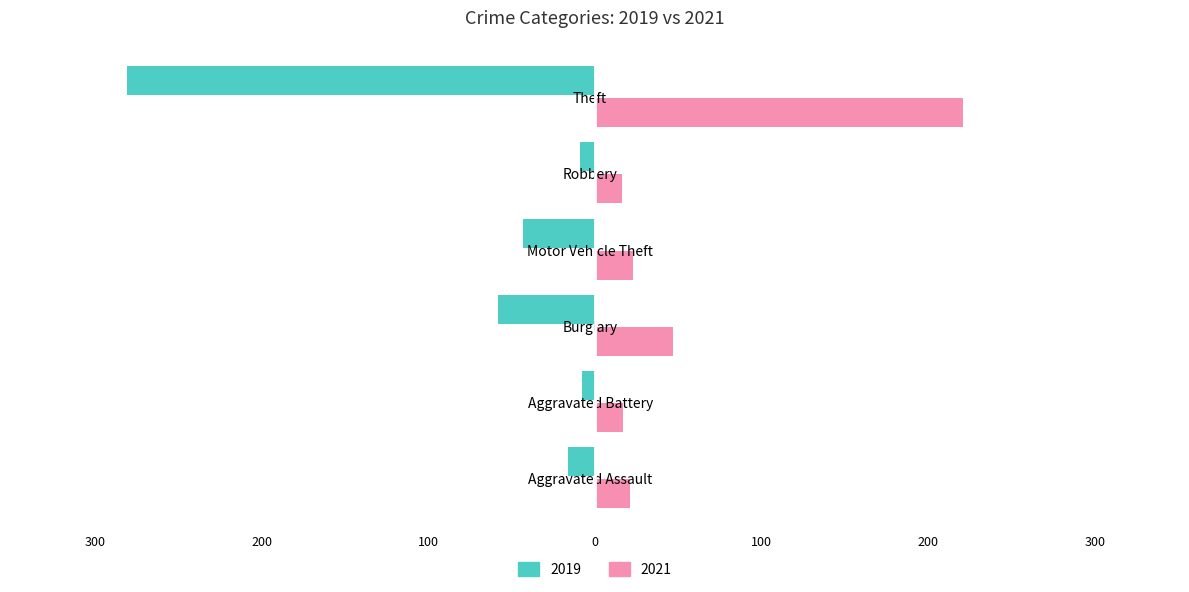

Which series has the widest spread of values?

2019